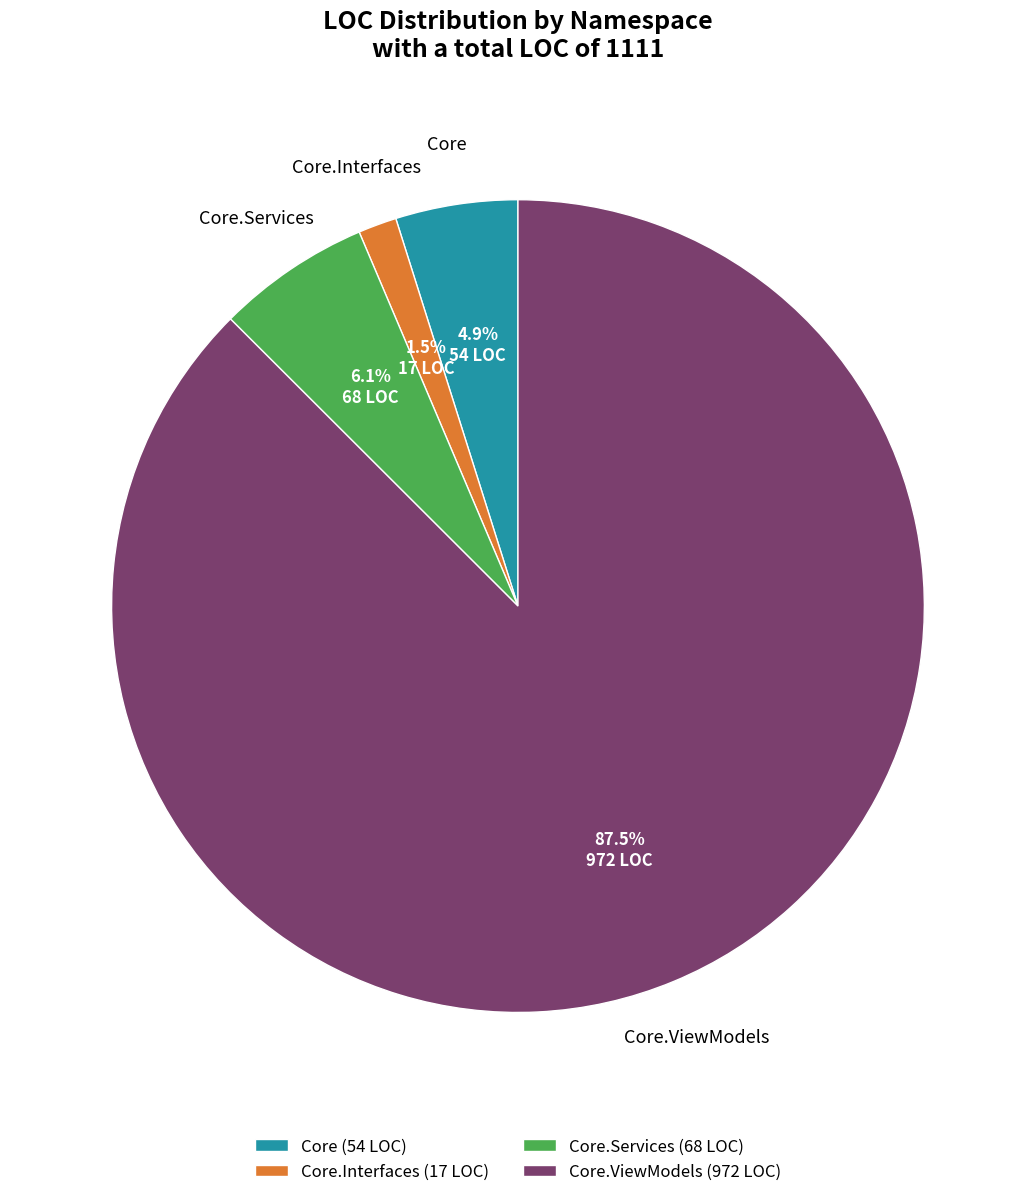

Is the sum of Core.Services (68 LOC) and Core (54 LOC) greater than half?

No